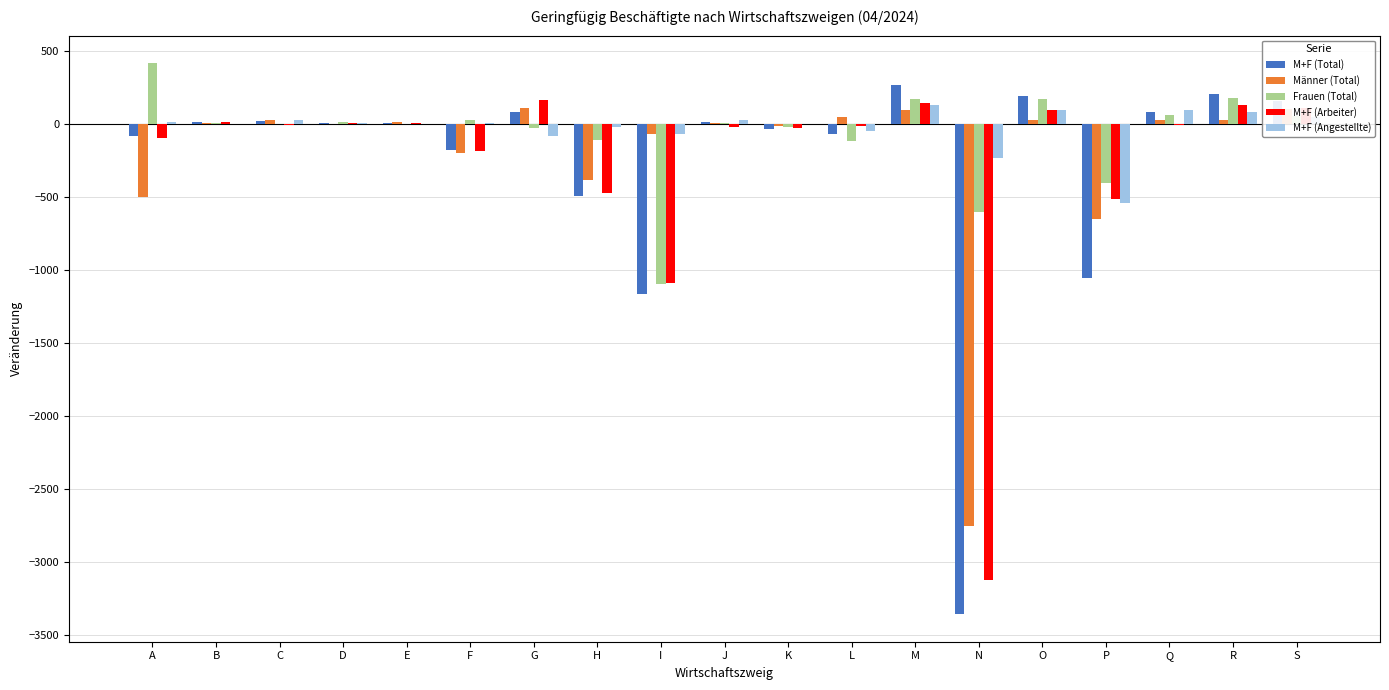

What is the sum of all M+F (Arbeiter) values?

-4919